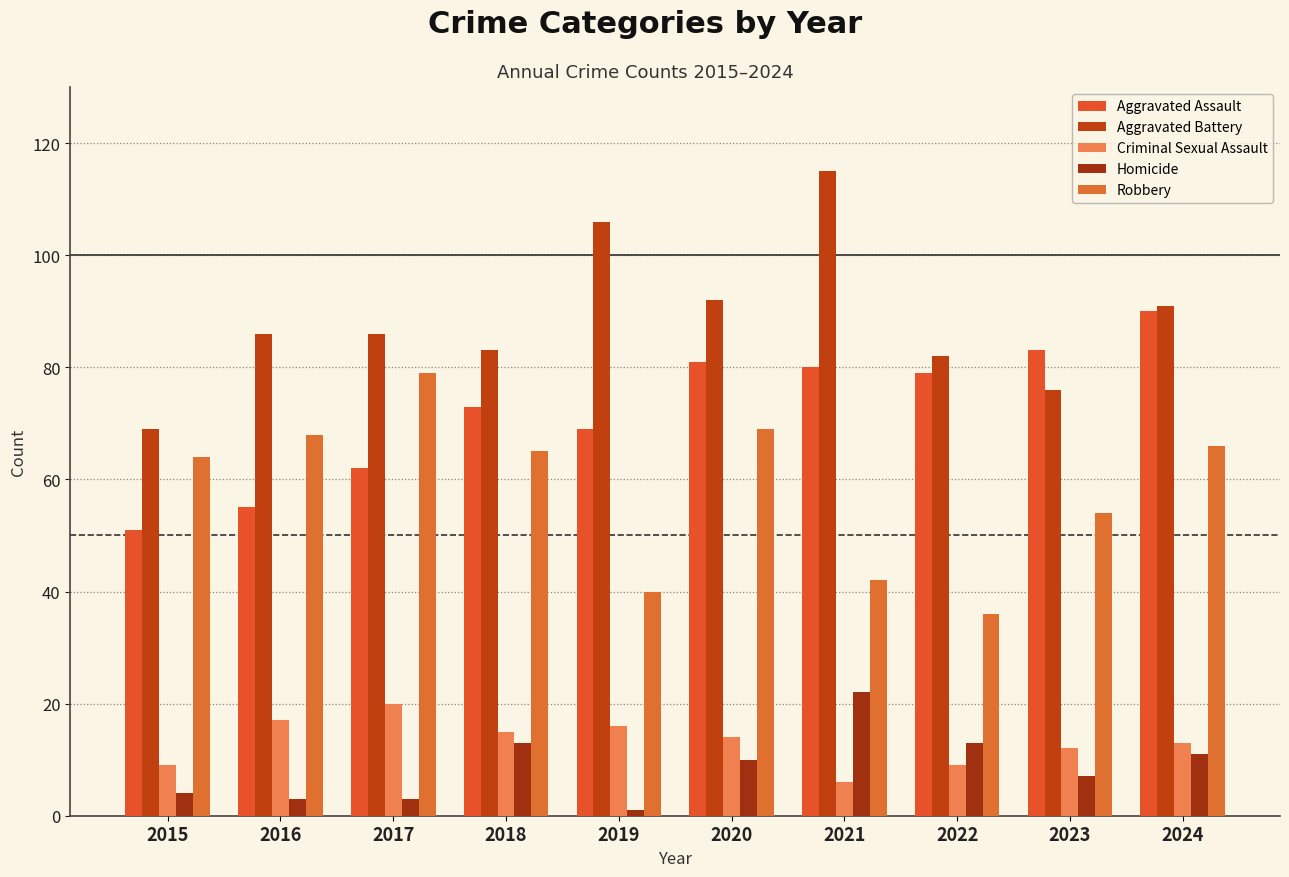

Is it true that Homicide equals 13 at 2022?

True